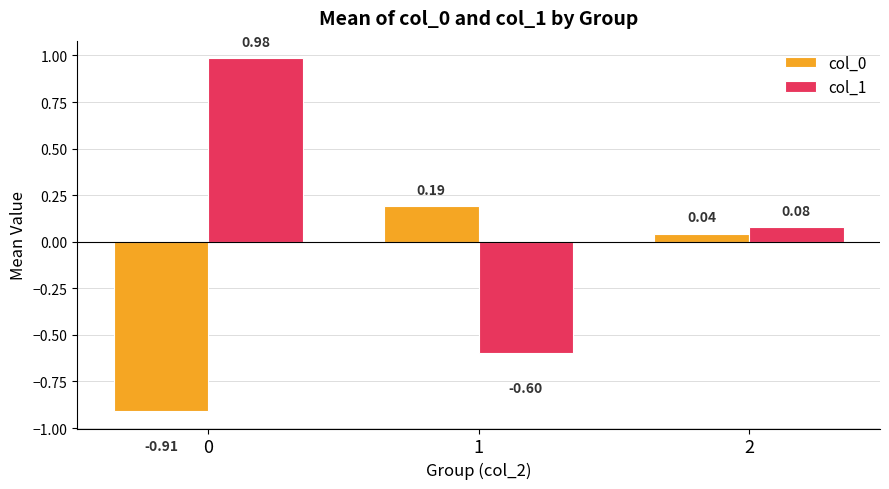

What is the difference between the col_1 values at 1 and 2?

0.7